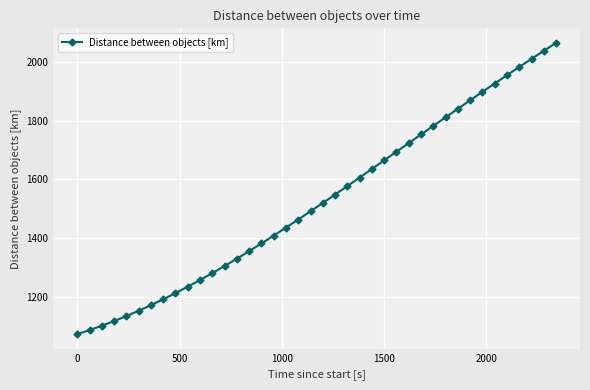

What is the value of the 4th point from the left?

1116.4